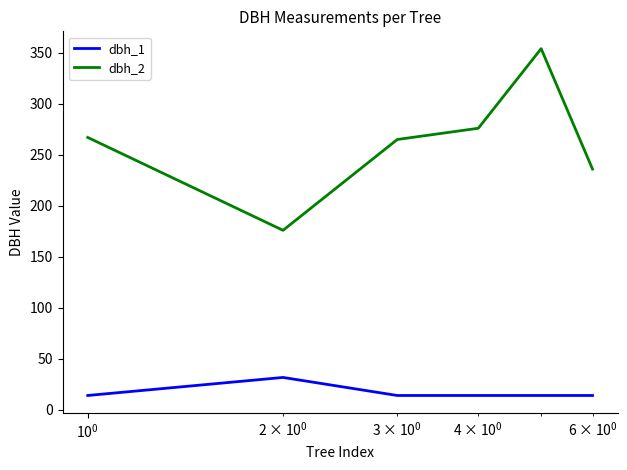

Rank the series by their maximum value, from lowest to highest.

dbh_1, dbh_2